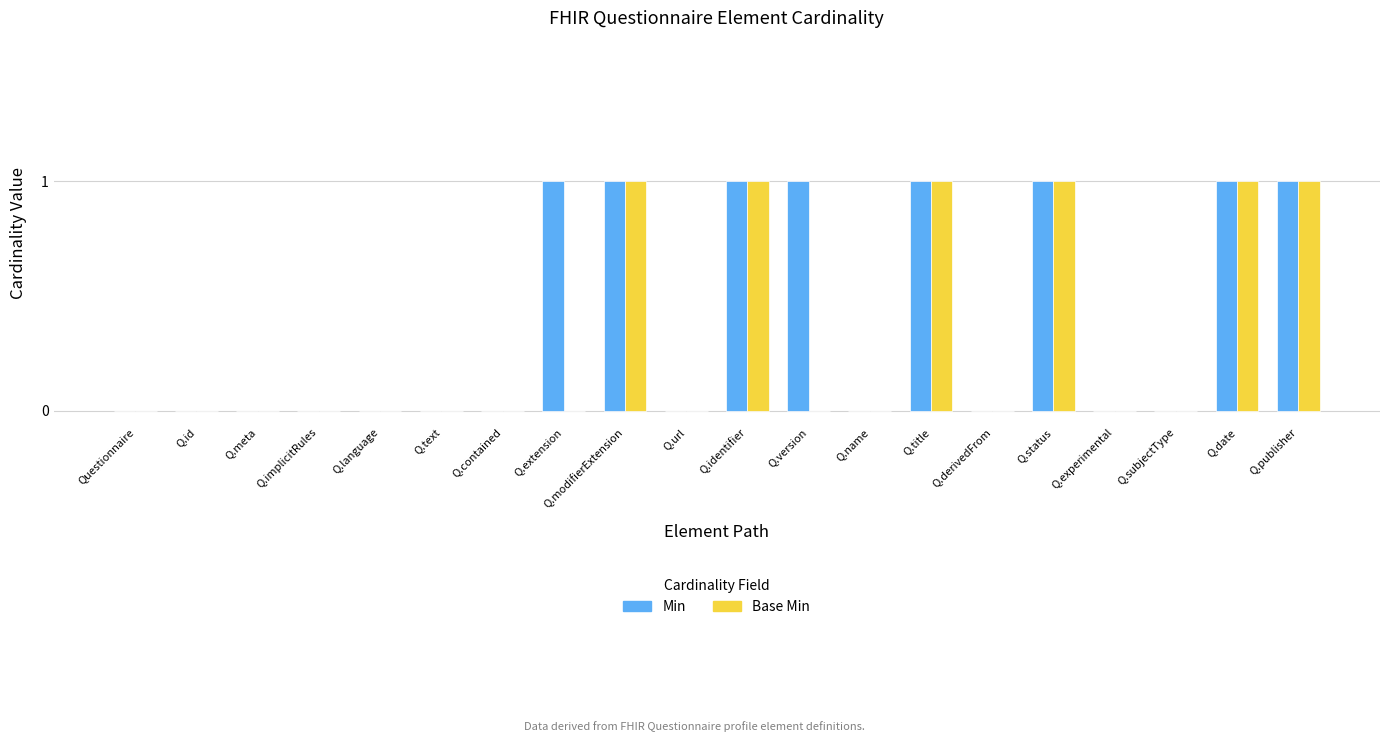

What is the sum of all Min values?

8